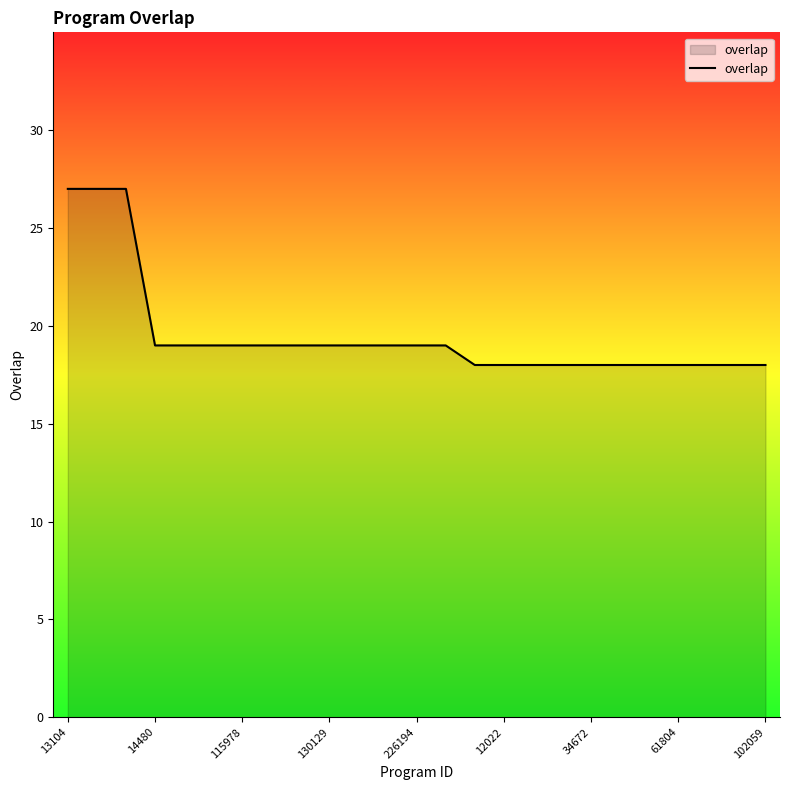

What is the difference between the maximum and minimum values?

9